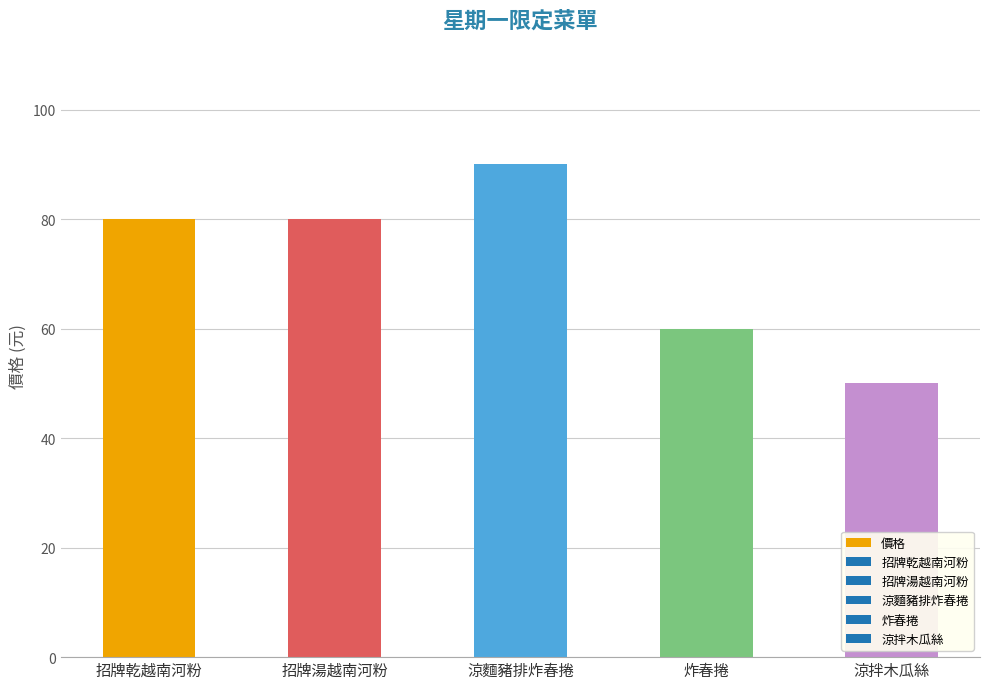

What is the difference between the second highest and minimum values?

30